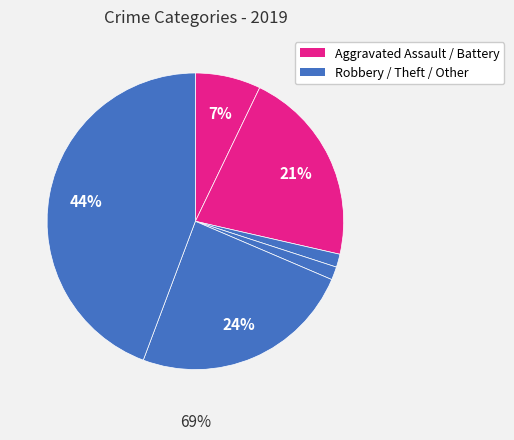

To the nearest percent, what is the average slice percentage?

17%